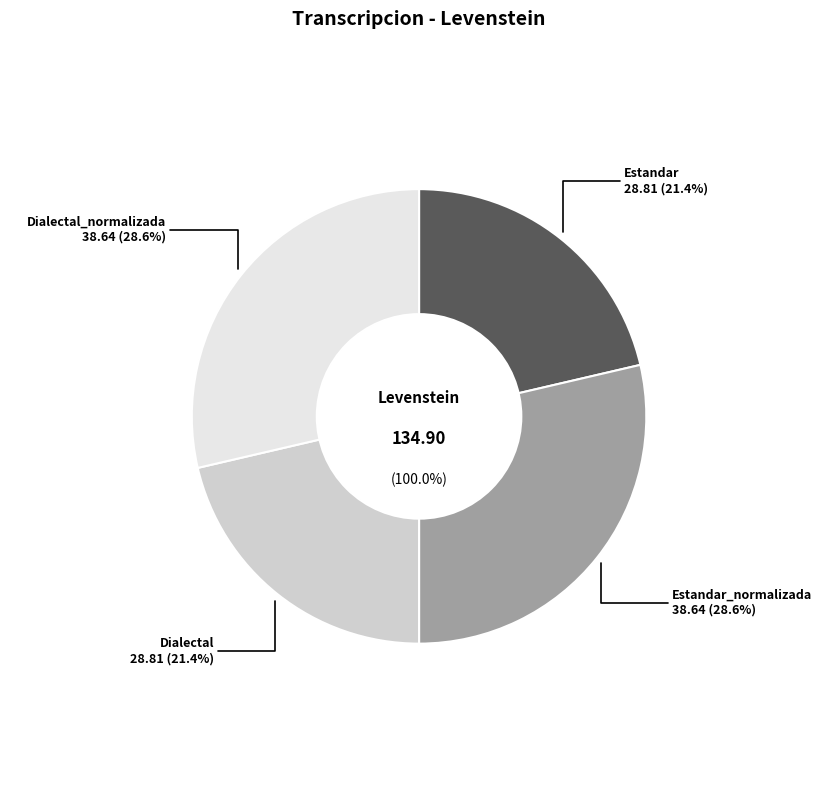

What is the change in value from Estandar to Dialectal_normalizada?

+9.8